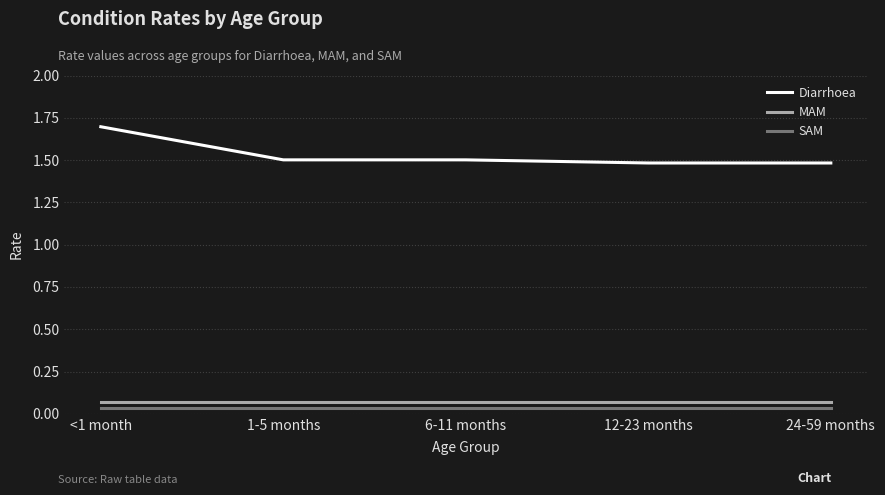

True or false: SAM and MAM cross at least once.

False